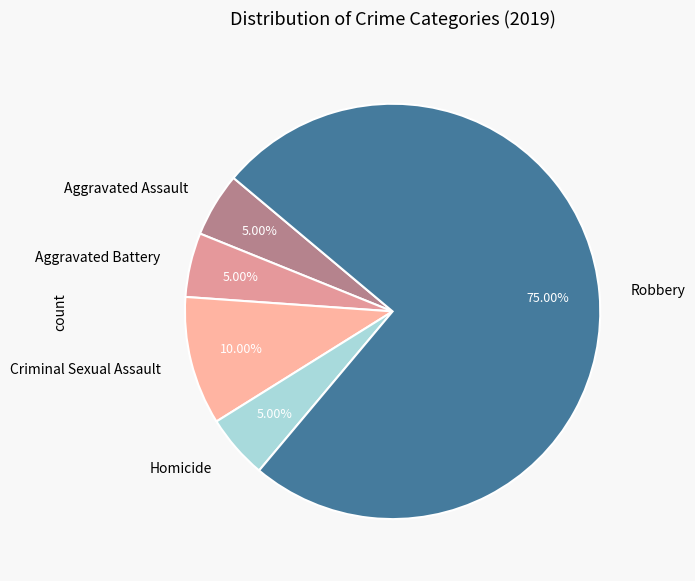

Which category has the biggest portion of the pie?

Robbery